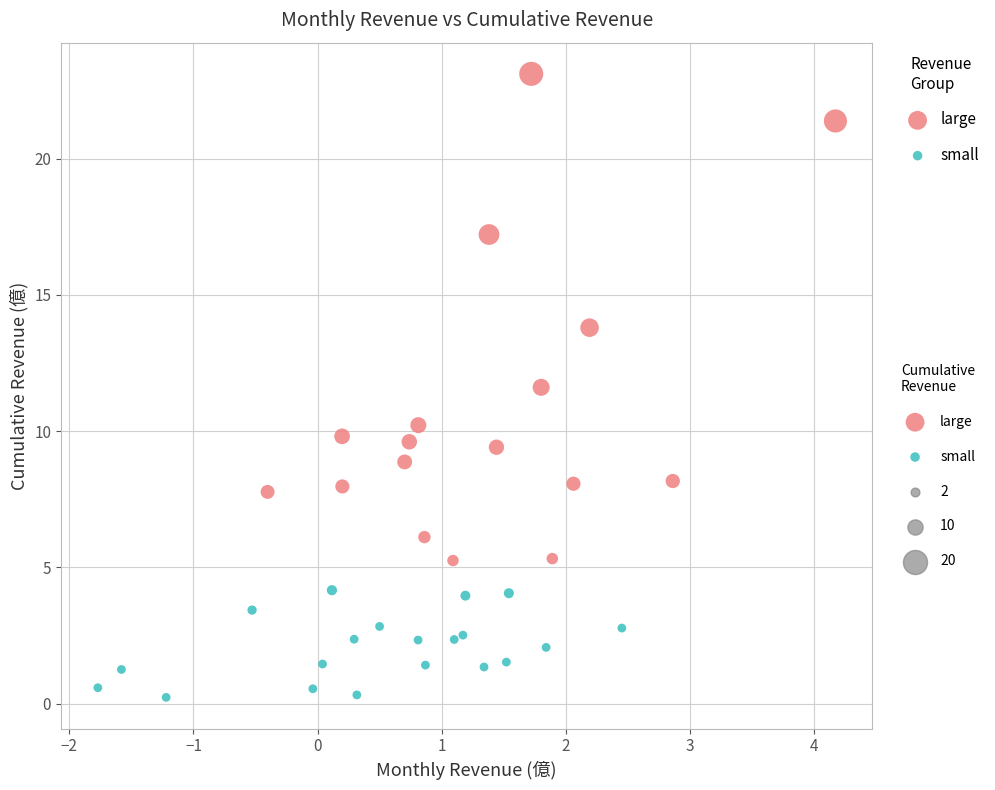

Which series has the largest Y range (max minus min)?

large